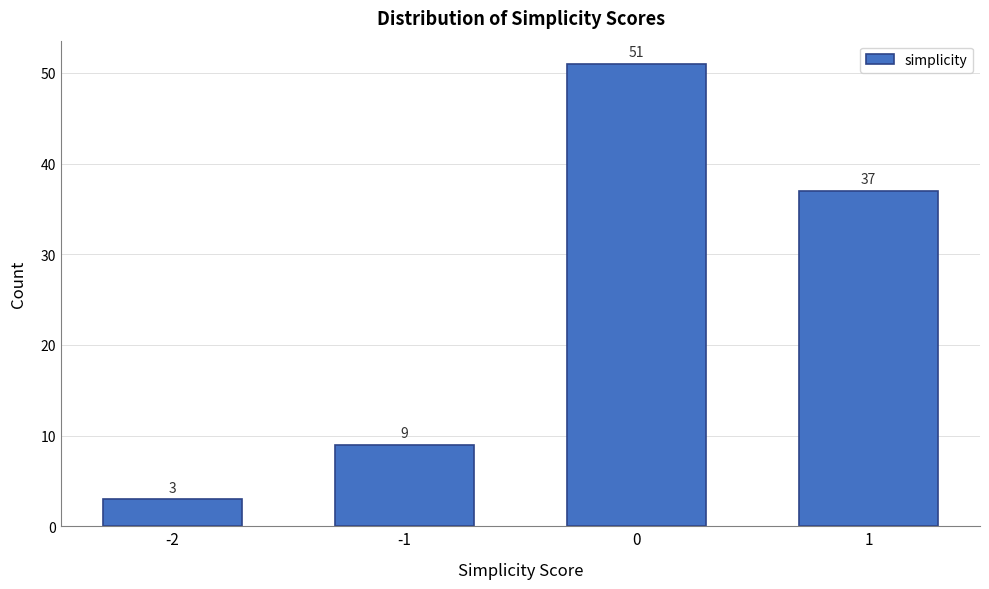

Reading left to right, transcribe all the data shown in this chart.

3	9	51	37